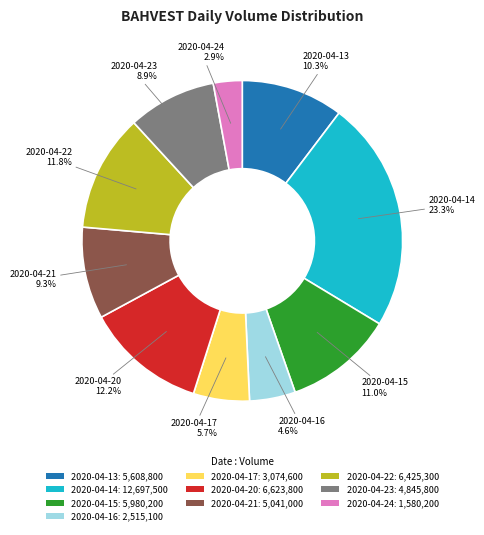

Which category has the smallest portion of the pie?

2020-04-24